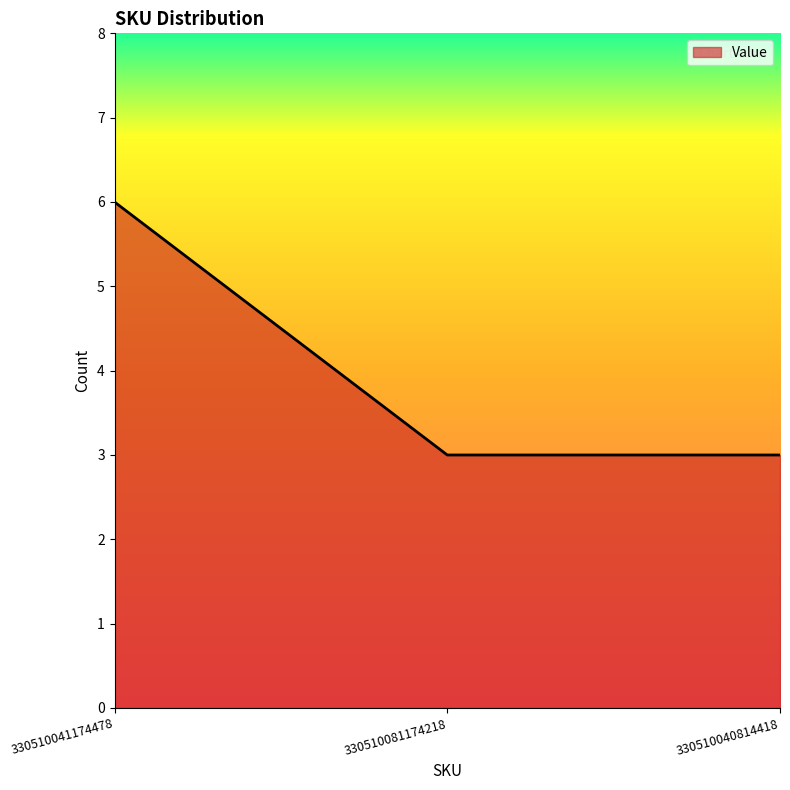

Which has a higher value, 330510040814418 or 330510041174478?

330510041174478